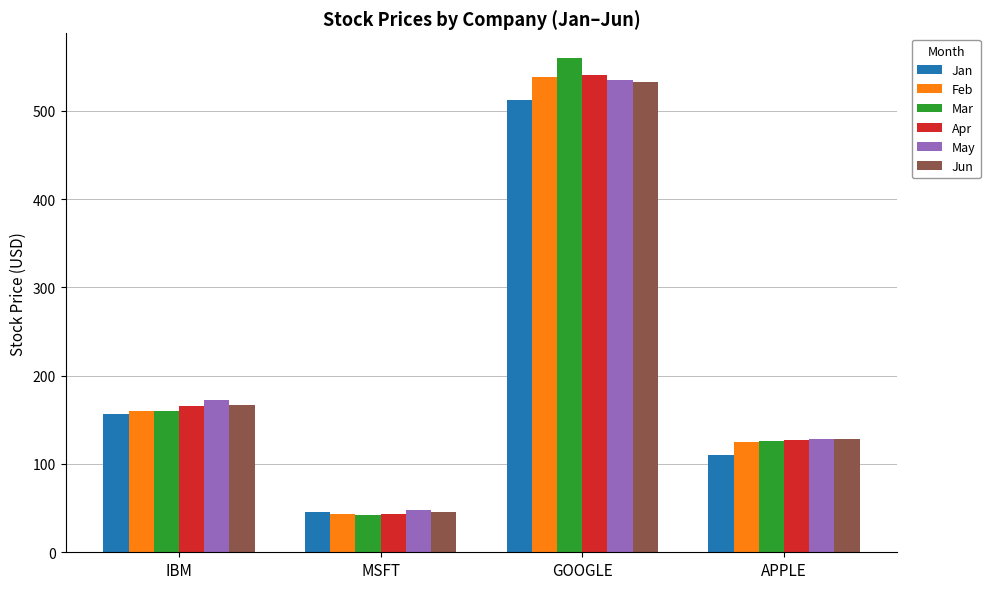

At how many categories does at least one series exceed 422?

1